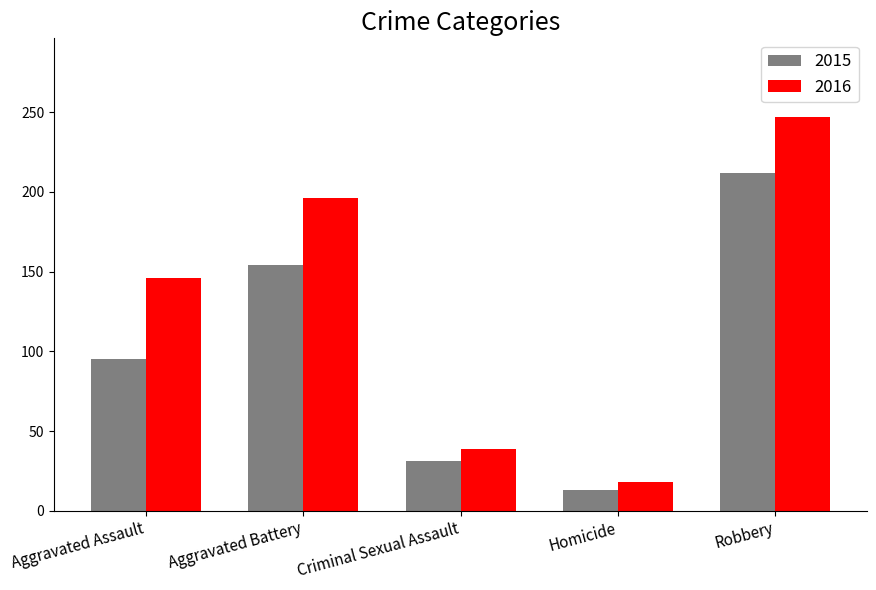

Reading right to left, transcribe all the data shown in this chart.

2015: 212	13	31	154	95
2016: 247	18	39	196	146